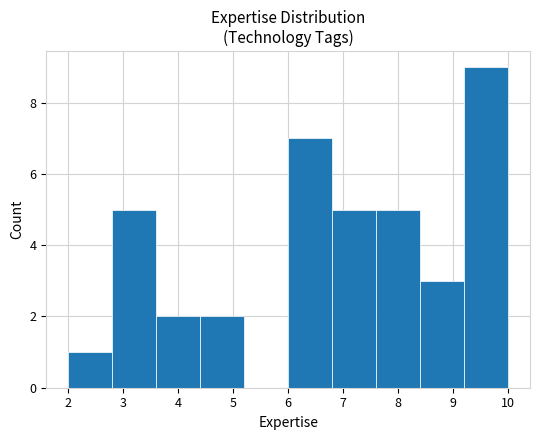

Reading left to right, list every bar in this chart as the range it spans on the x-axis followed by its height. The values are not printed on the chart, so give them approximately, as read against the axis.

2.0 to 2.8: 1
2.8 to 3.6: 5
3.6 to 4.4: 2
4.4 to 5.2: 2
5.2 to 6.0: 0
6.0 to 6.8: 7
6.8 to 7.6: 5
7.6 to 8.4: 5
8.4 to 9.2: 3
9.2 to 10.0: 9